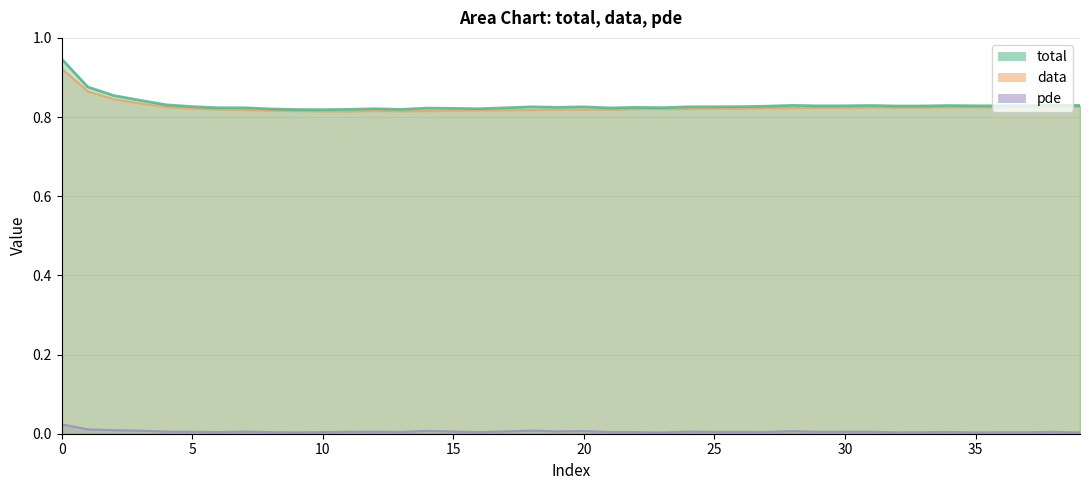

Rank the series by their maximum value, from lowest to highest.

pde, data, total